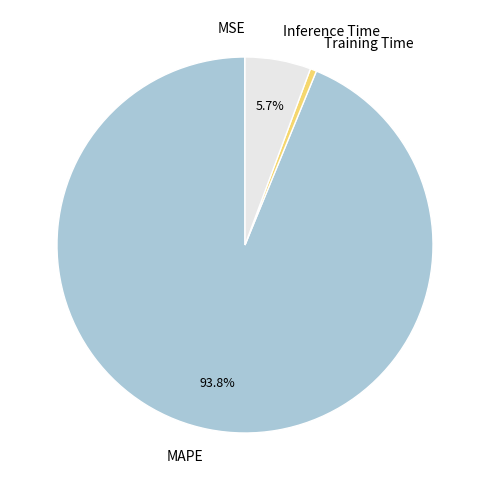

Does MAPE represent more than half of the total?

Yes